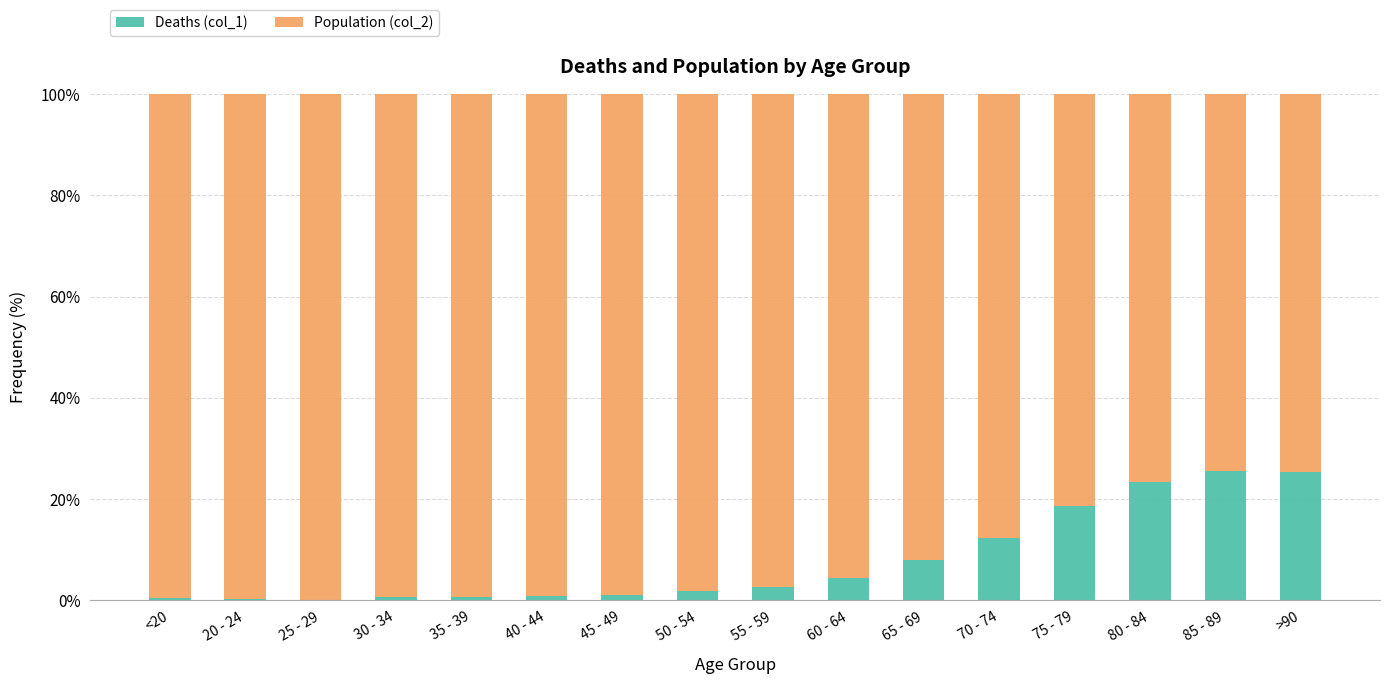

How many distinct data groups are displayed?

2